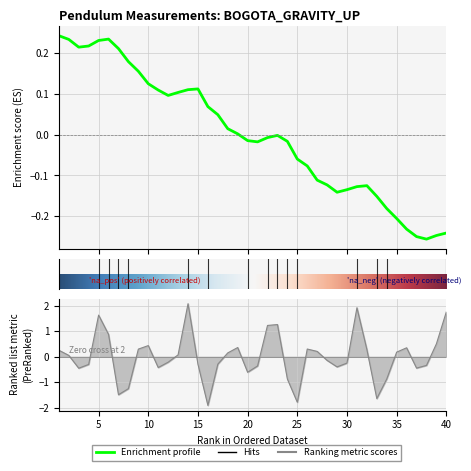

What is the greatest value displayed?

2.1